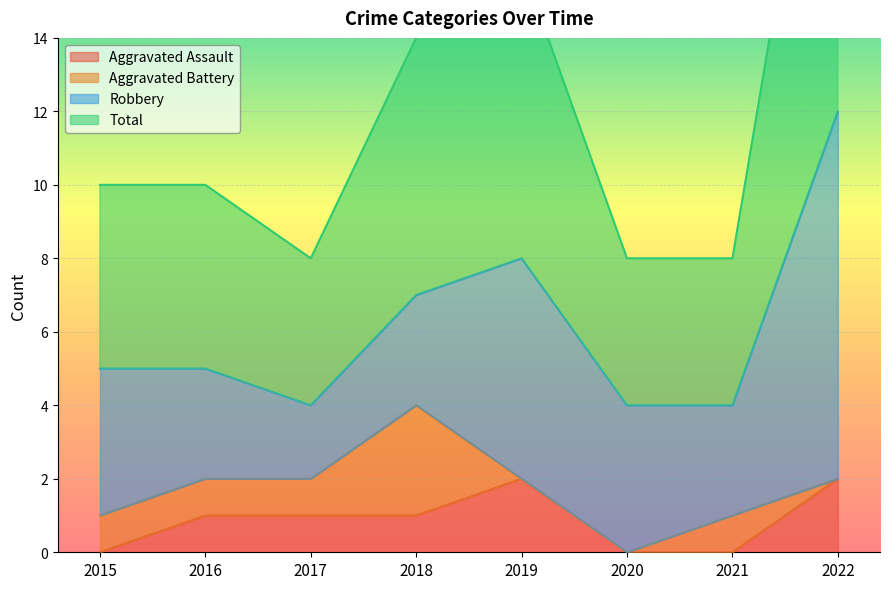

Where is Aggravated Assault nearest to the value 1?

2016